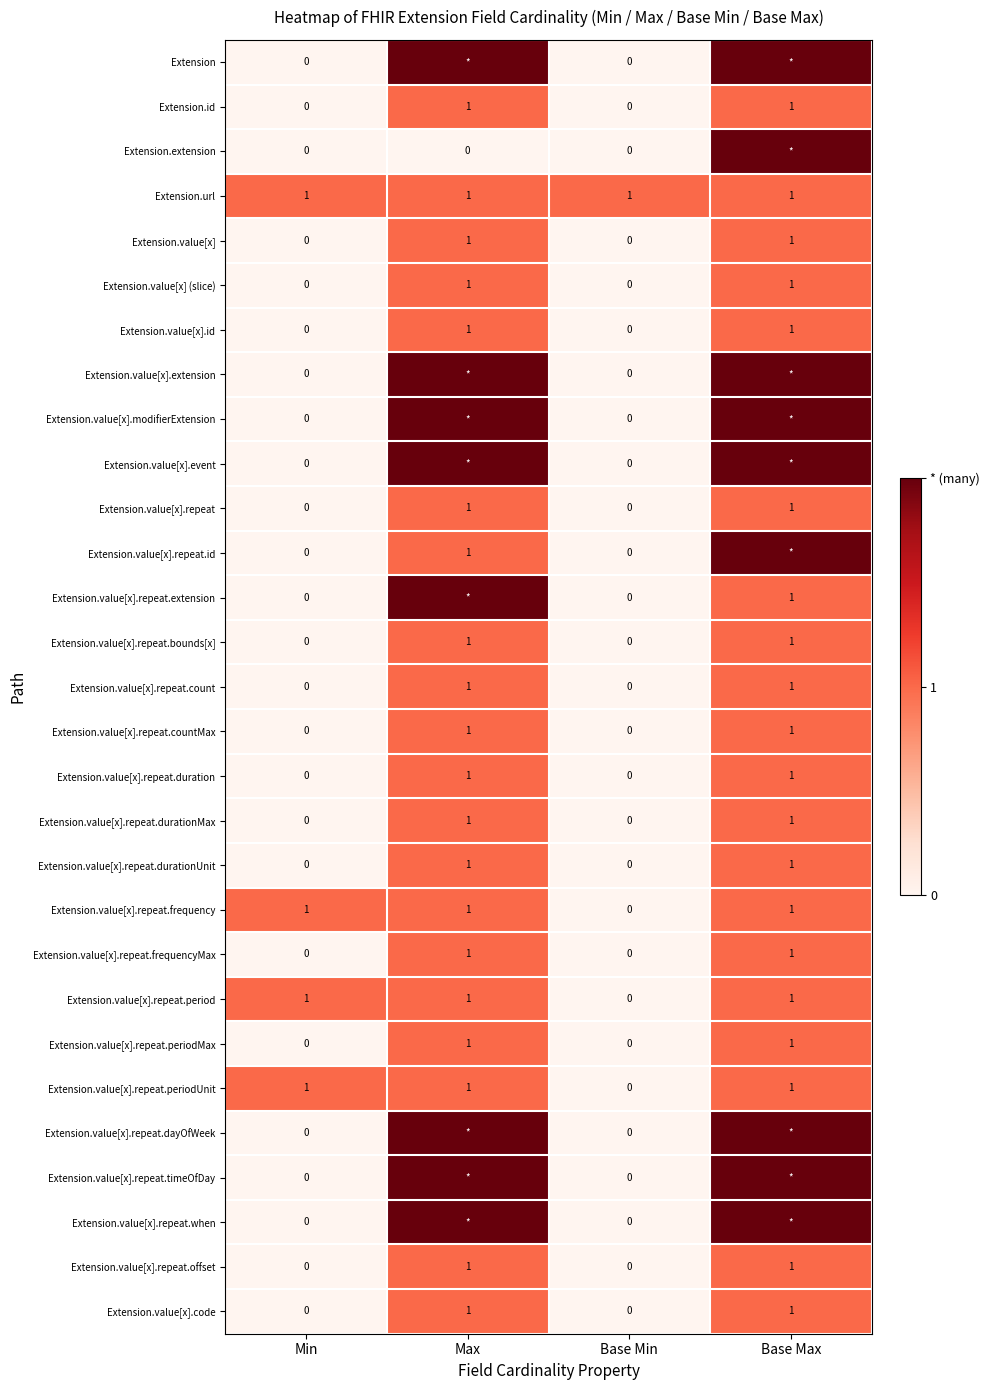

What is the difference between the maximum and second lowest values in the Extension.value[x].repeat series?

1